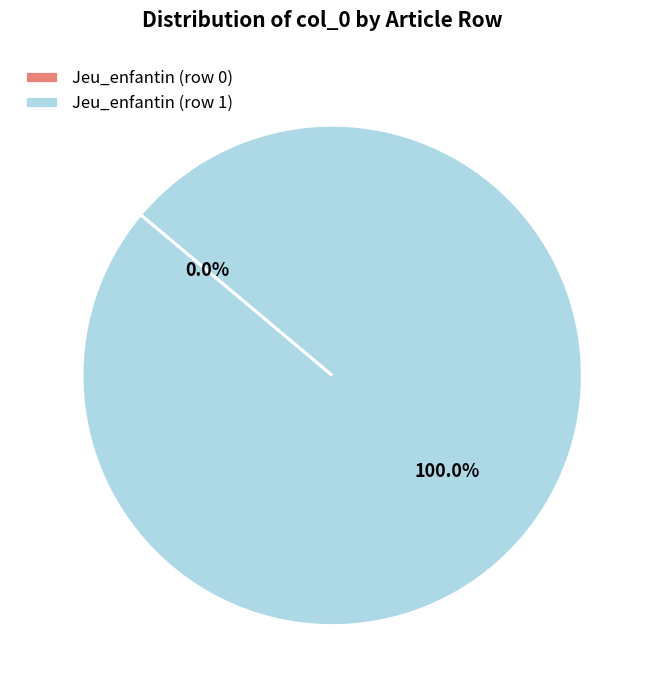

What is the largest slice in the pie chart?

Jeu_enfantin (row 1)